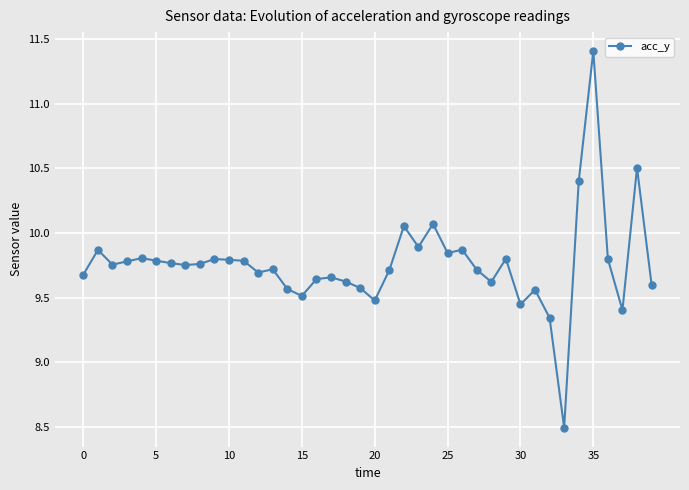

What is the smallest value displayed?

8.5